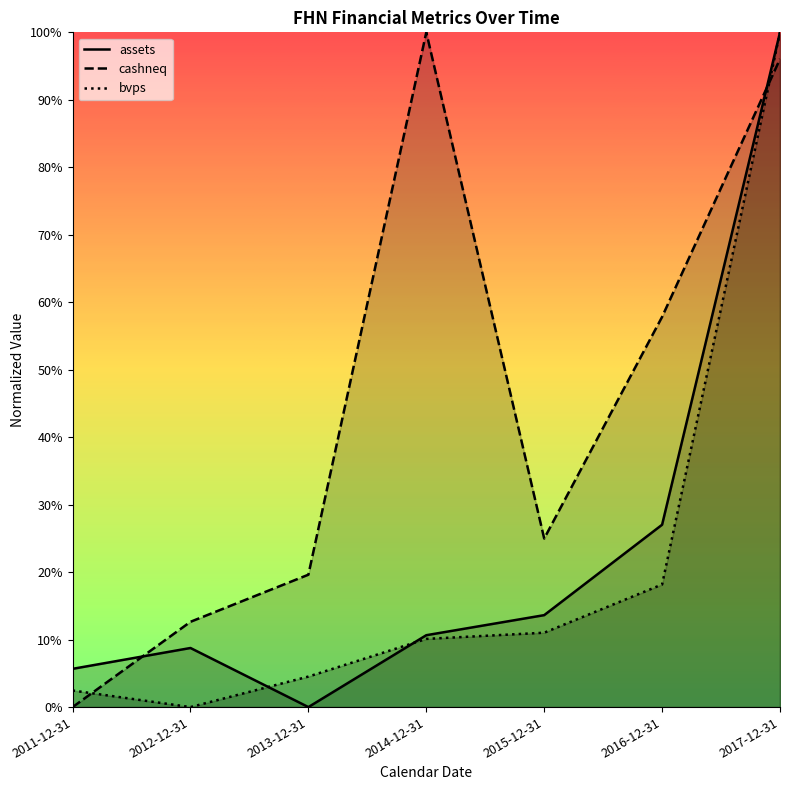

Reading left to right, transcribe all the data shown in this chart.

assets: 0.1	0.1	0.0	0.1	0.1	0.3	1.0
cashneq: 0.0	0.1	0.2	1.0	0.2	0.6	1.0
bvps: 0.0	0.0	0.0	0.1	0.1	0.2	1.0